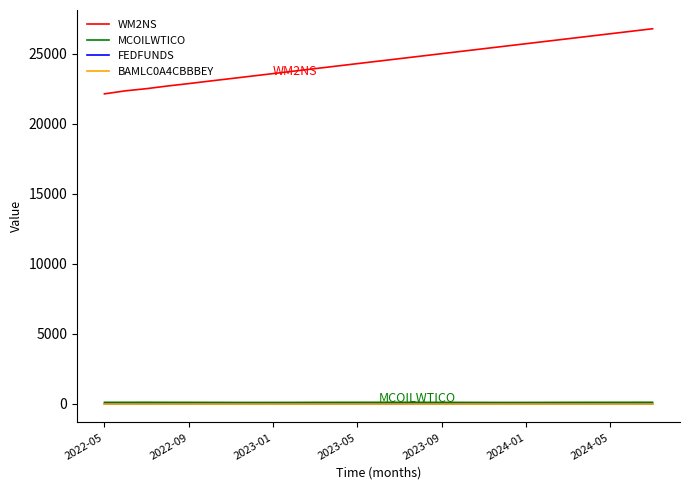

At how many categories does at least one series exceed 9243?

27